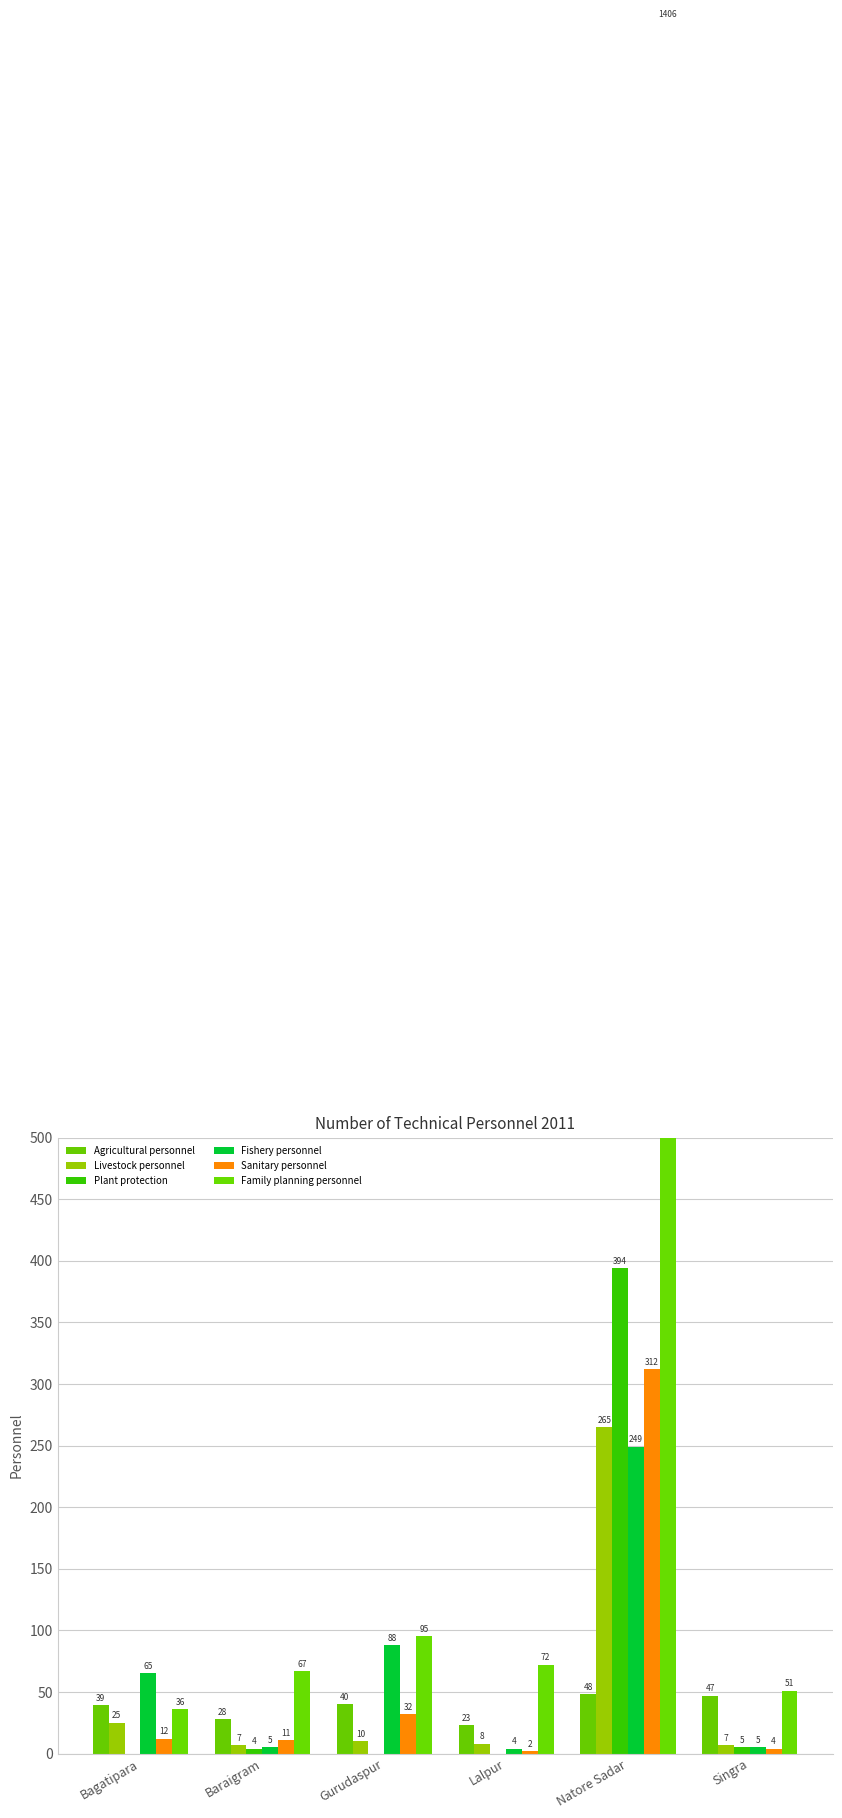

How many groups of bars are there?

6